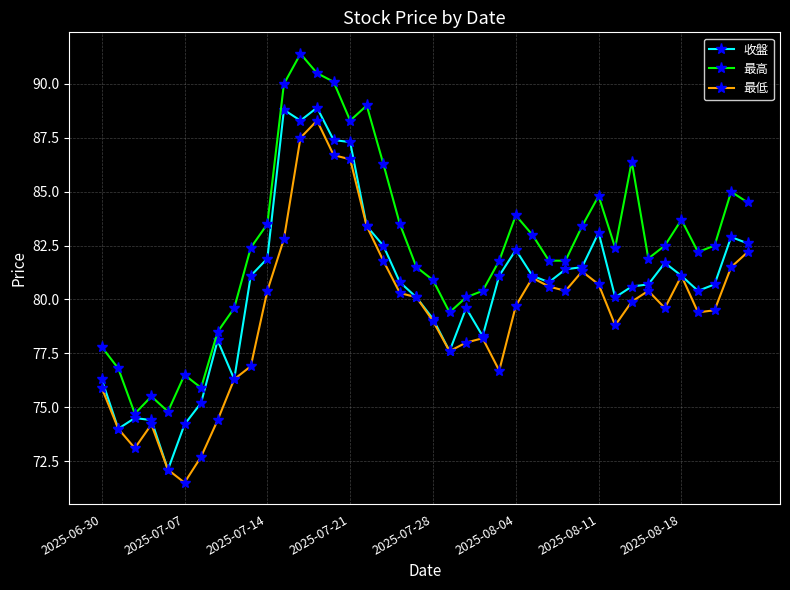

What is the maximum value for 最低?

88.3